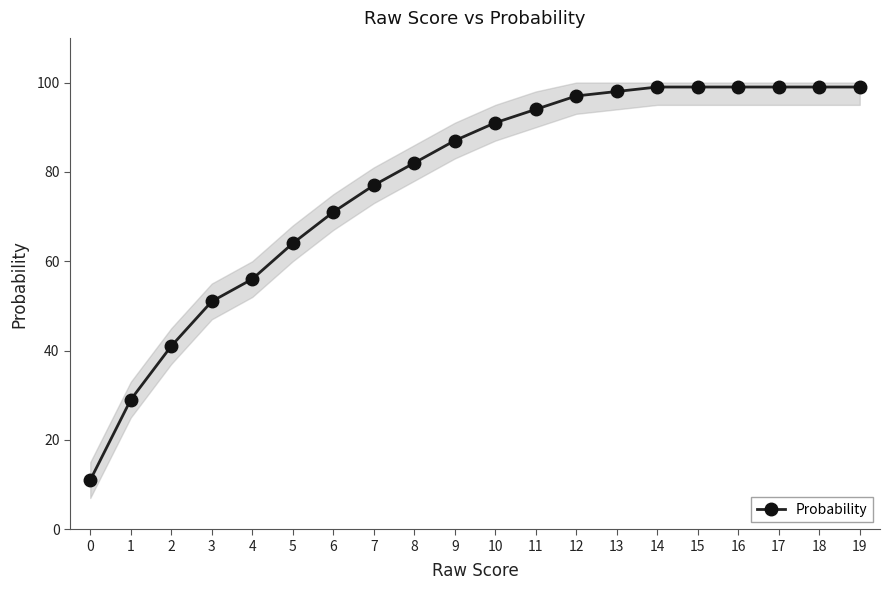

Count the number of values greater than 91.

9